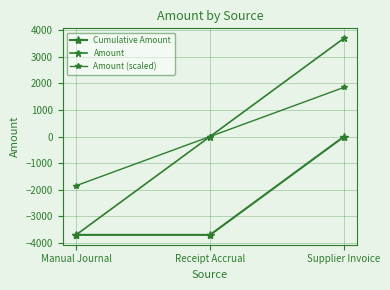

How many data points in Cumulative Amount are above -3701?

1